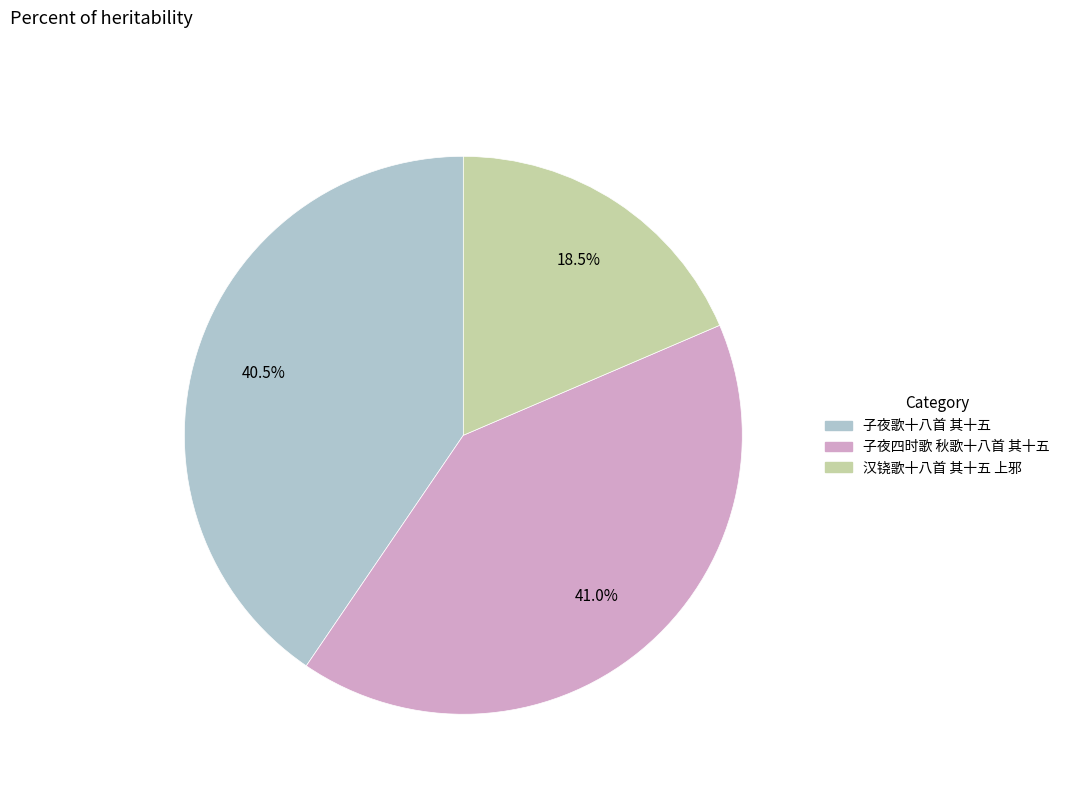

What percentage do 汉铙歌十八首 其十五 上邪 and 子夜四时歌 秋歌十八首 其十五 together represent?

59.5%